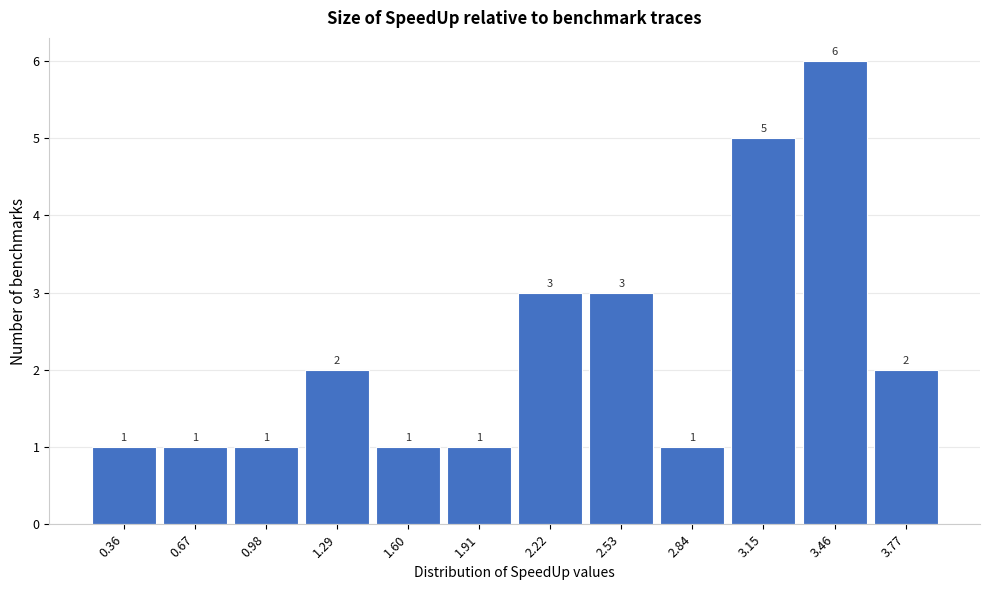

Reading left to right, what are all the values shown in this chart?

0.36=1	0.67=1	0.98=1	1.29=2	1.60=1	1.91=1	2.22=3	2.53=3	2.84=1	3.15=5	3.46=6	3.77=2